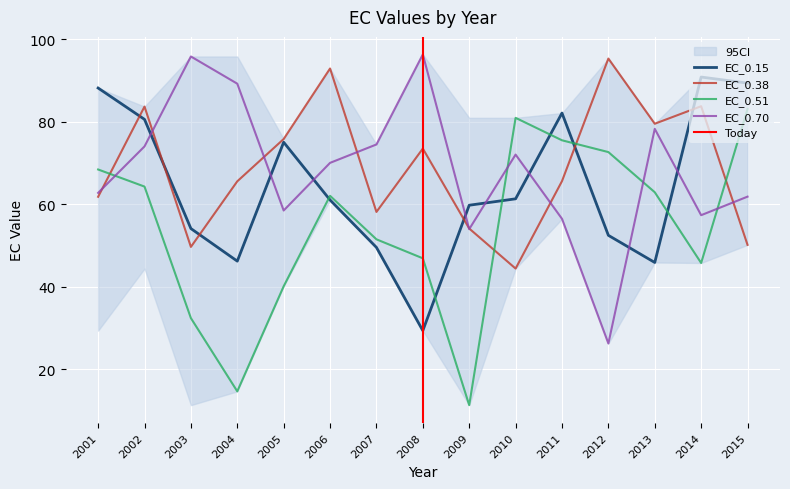

Which has a higher value, 2013 or 2006?

2006